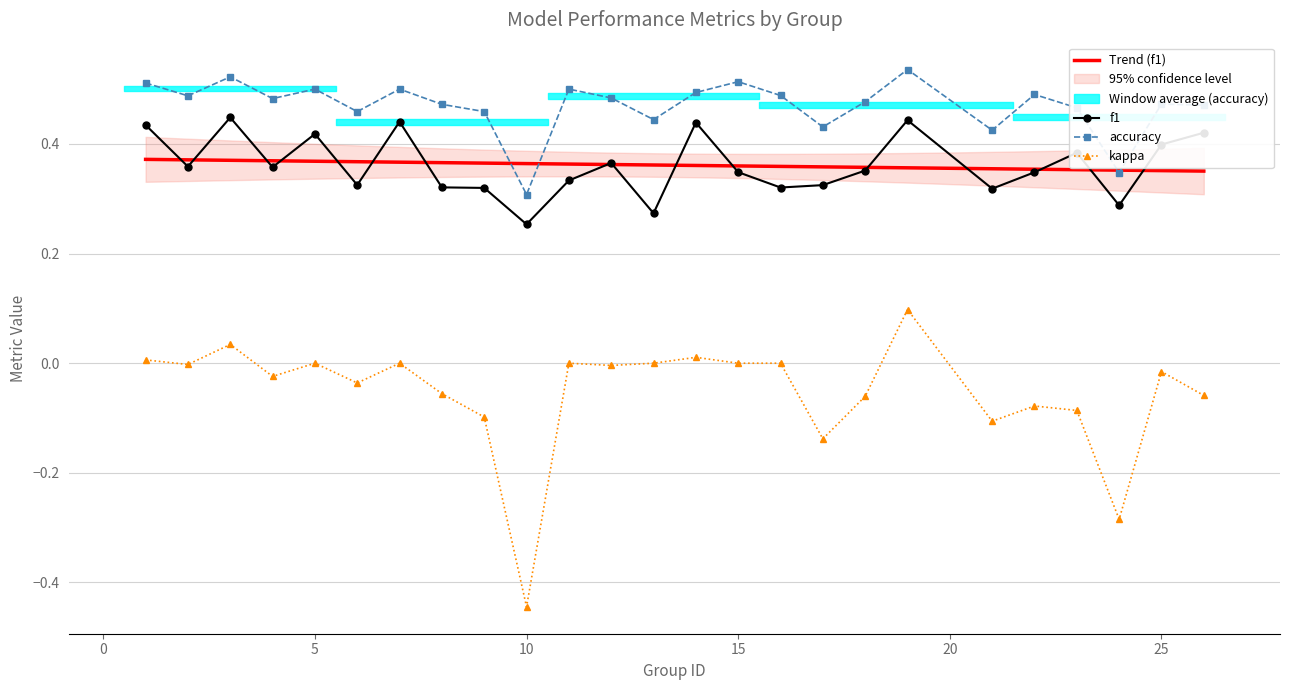

The value of kappa at 15 is 0.0. True or false?

True